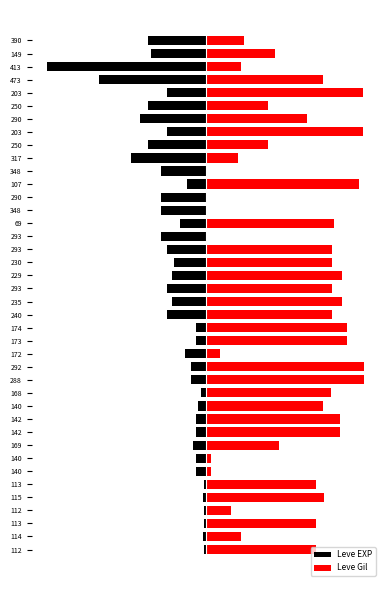

How many groups of bars are there?

40